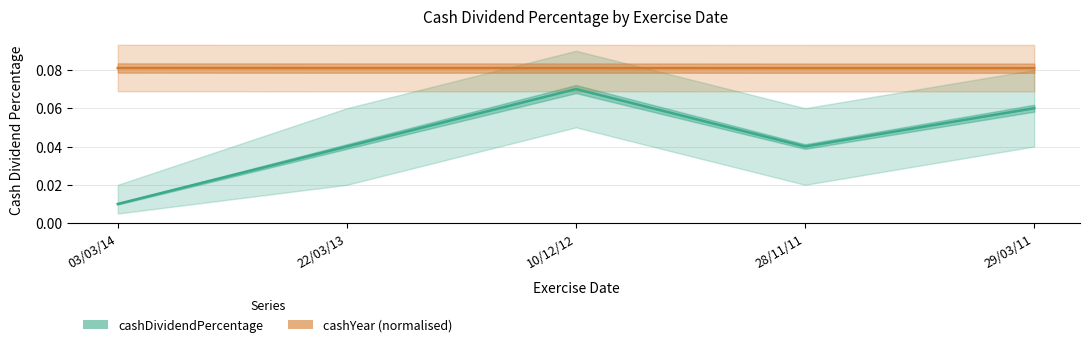

True or false: cashYear (normalised) and cashDividendPercentage cross at least once.

False